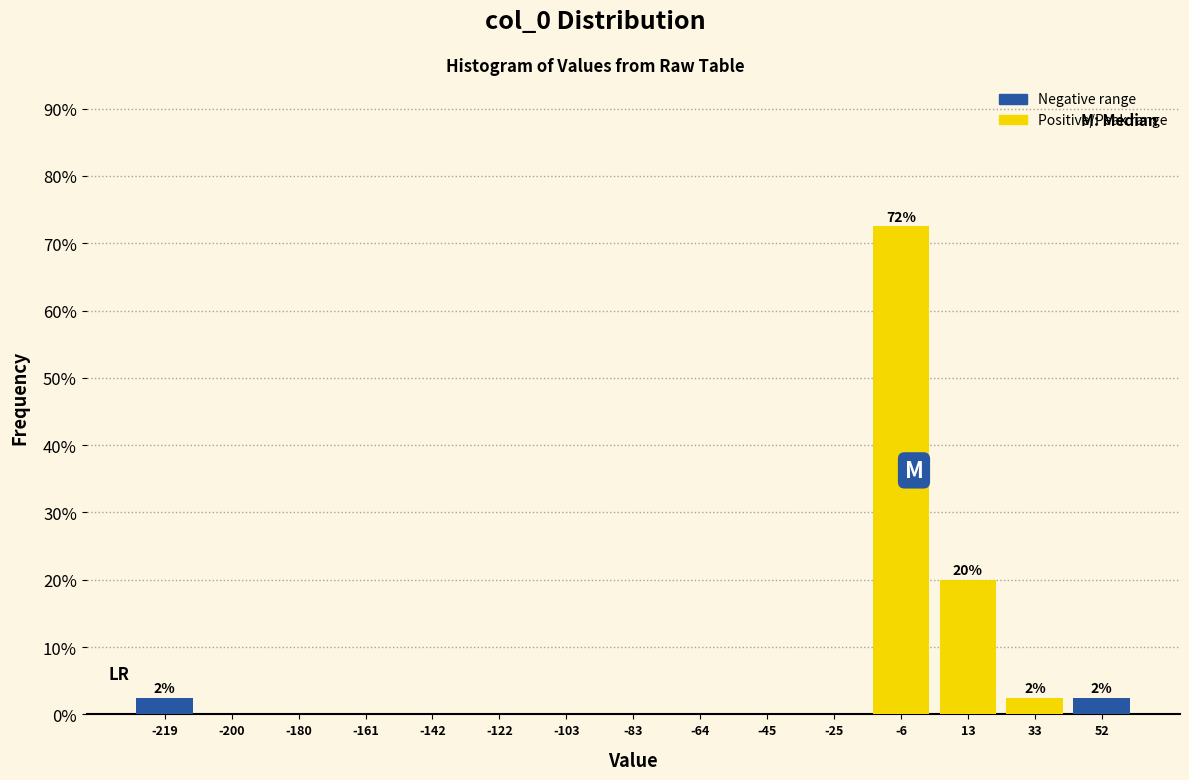

Over which range of the x-axis is the bar tallest?

-16 to 4